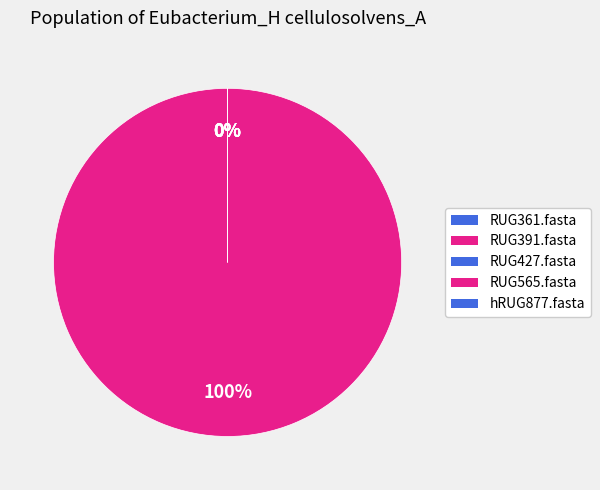

Is there a majority slice in this chart?

Yes